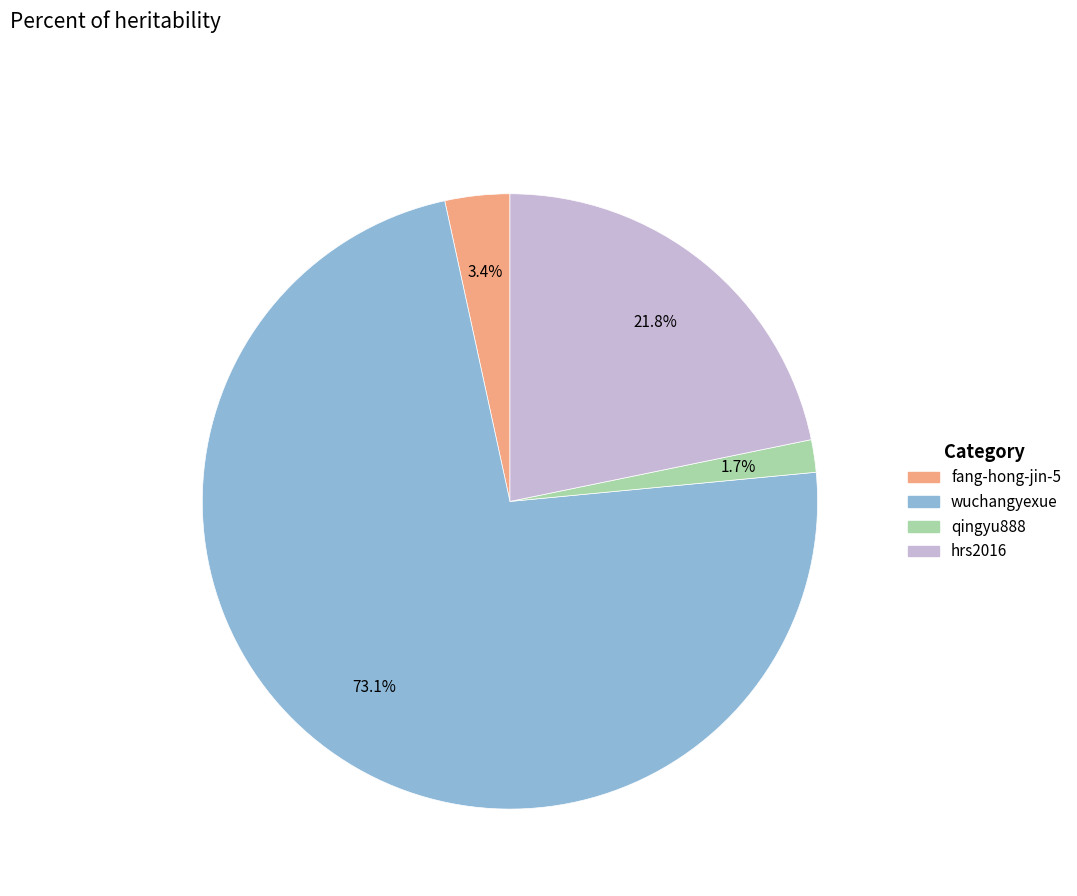

To the nearest percent, what is the difference between the largest and smallest slice percentages?

71%